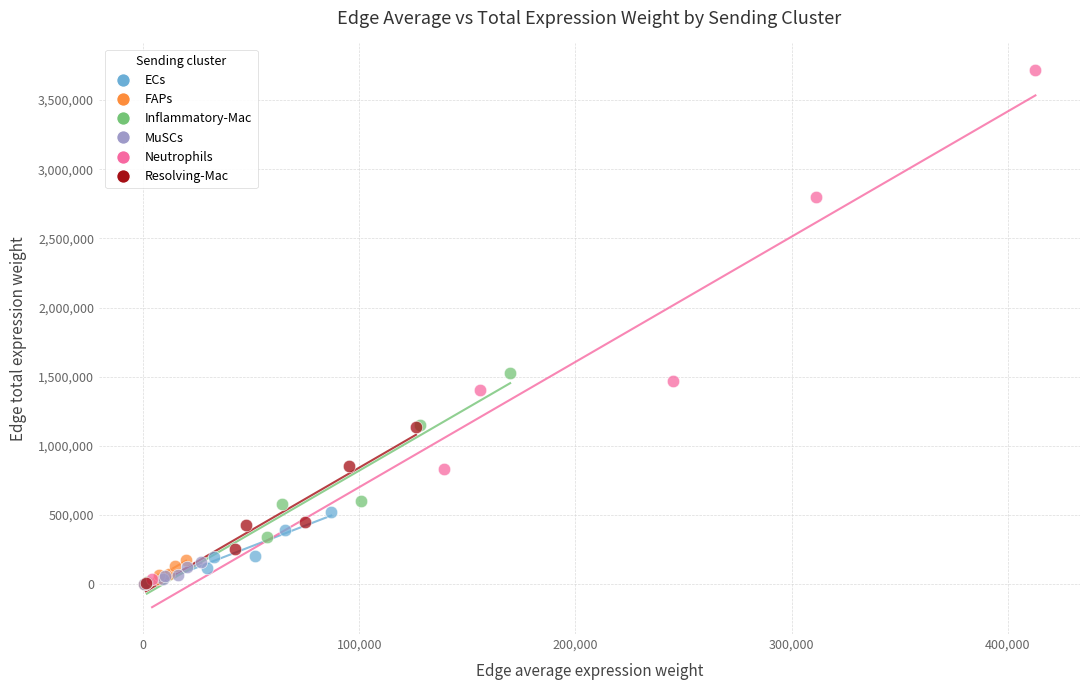

Which series reaches the maximum Y coordinate?

Neutrophils